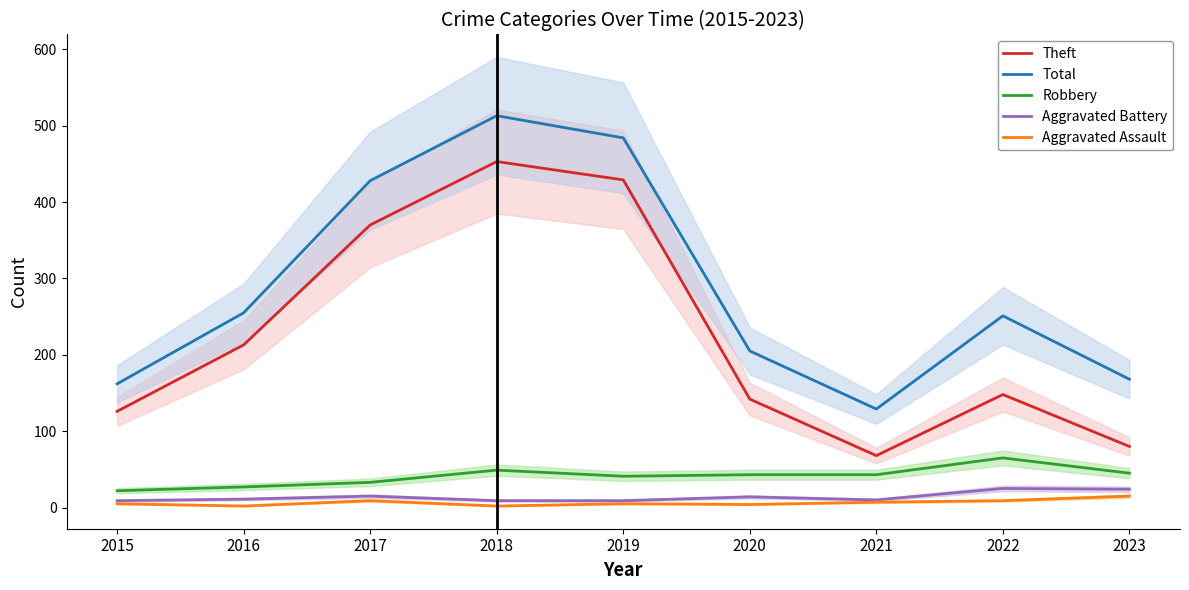

What is the sum of the Aggravated Assault values at 2017 and 2022?

18